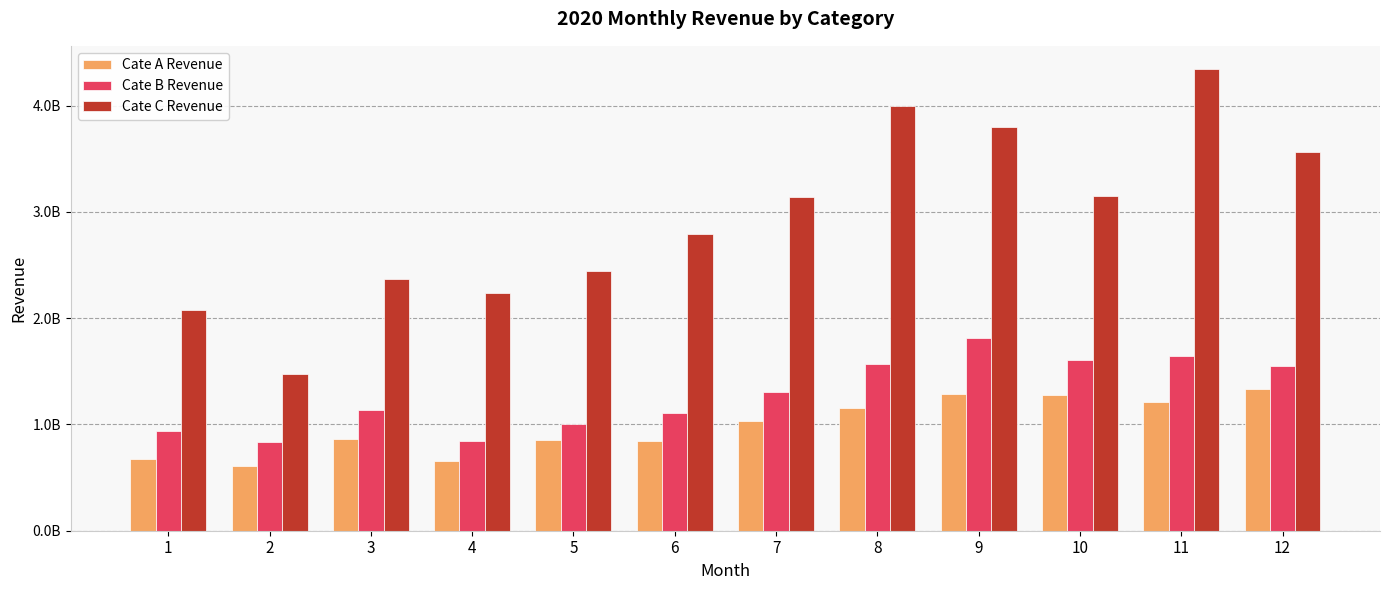

Is it true that Cate A Revenue equals 861806468 at 3?

True